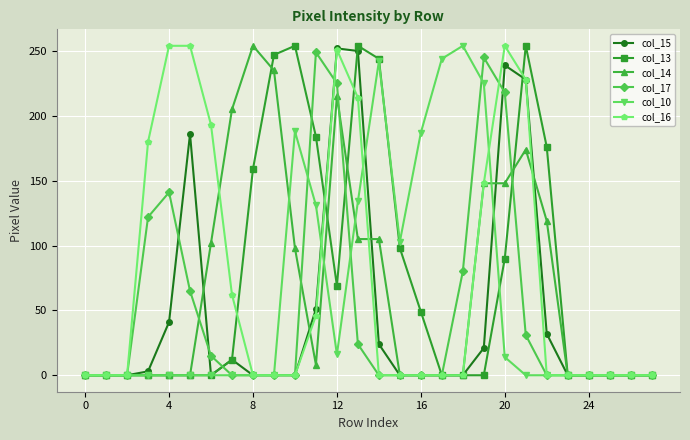

What is the difference between the second highest and minimum values in the col_10 series?

244